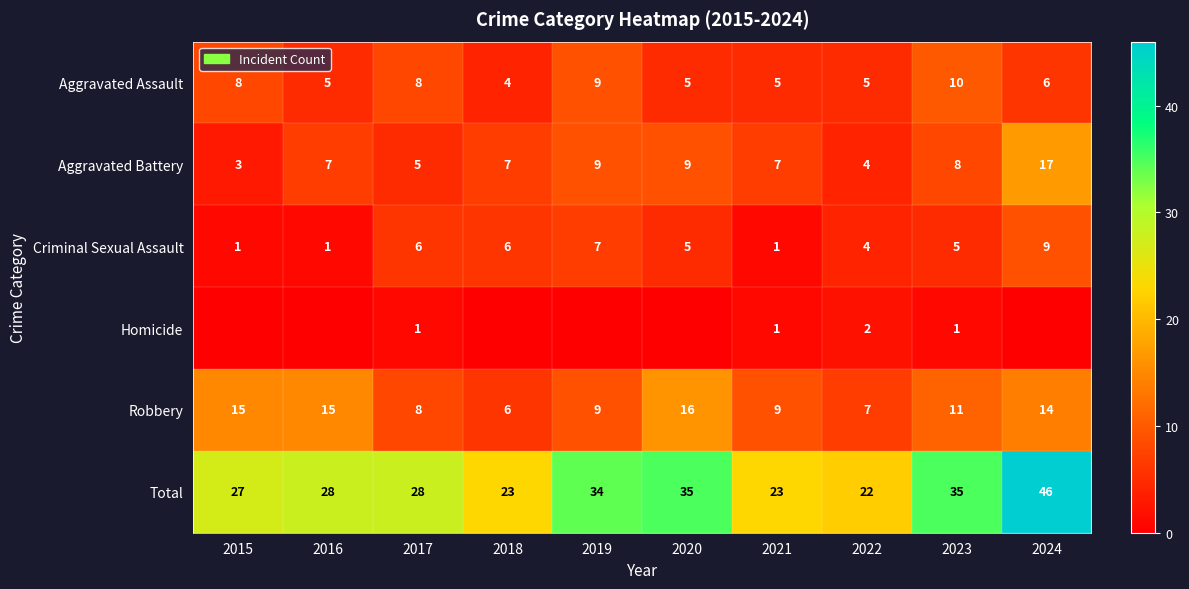

What is the approximate value of Total at 2016, to the nearest 10?

30